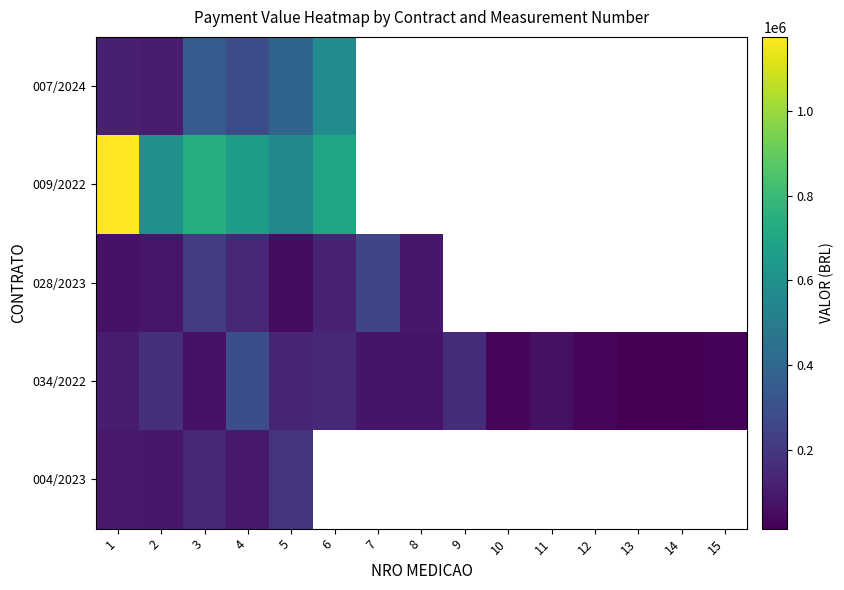

At how many categories does at least one series exceed 868965?

1